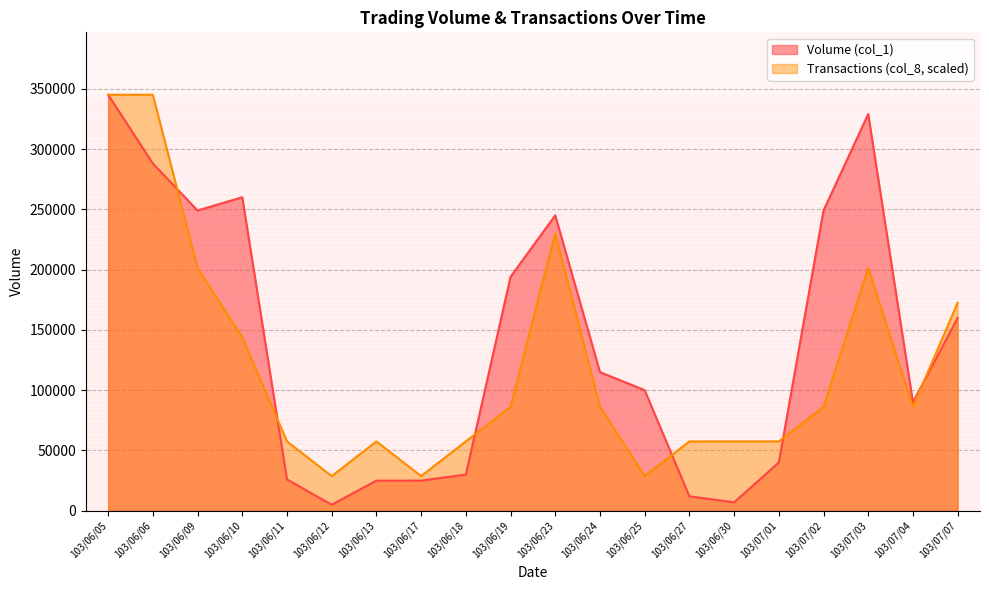

What is the value of the Volume (col_1) point at the 14th from the left?

12000